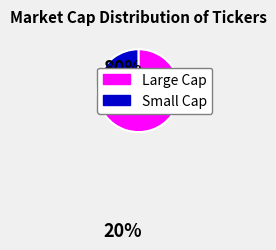

Is there a majority slice in this chart?

Yes